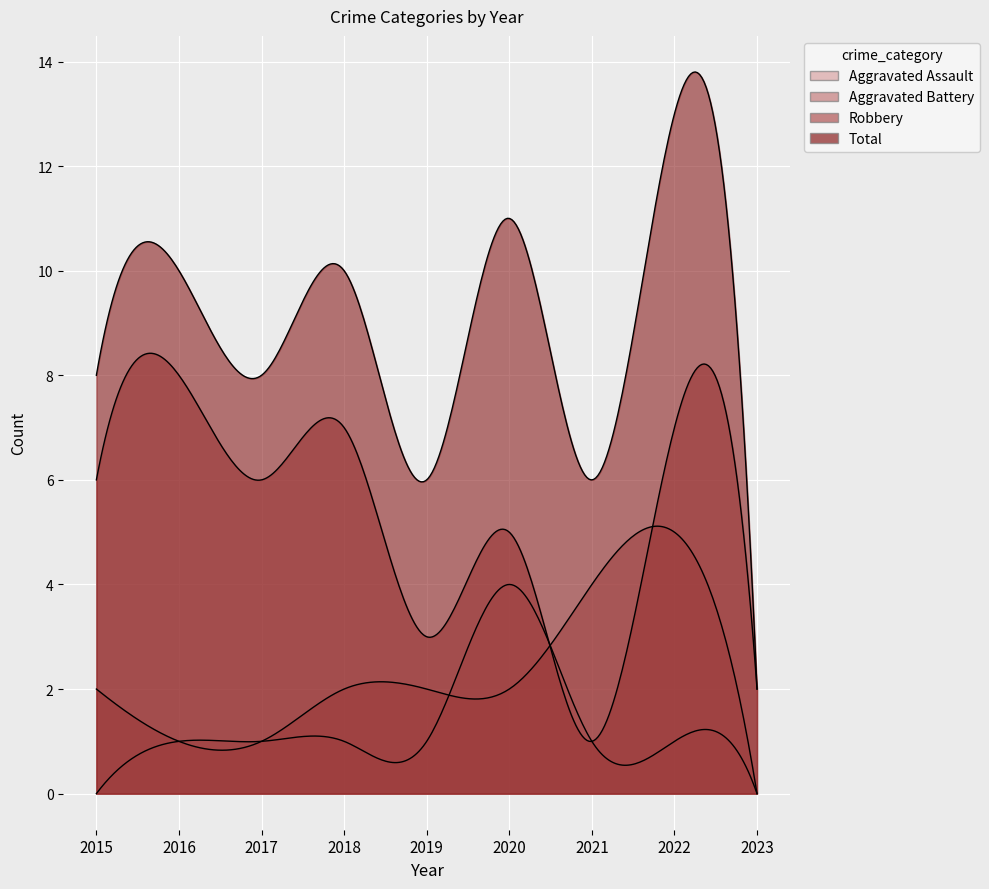

How many Aggravated Assault values are between 1 and 2?

6